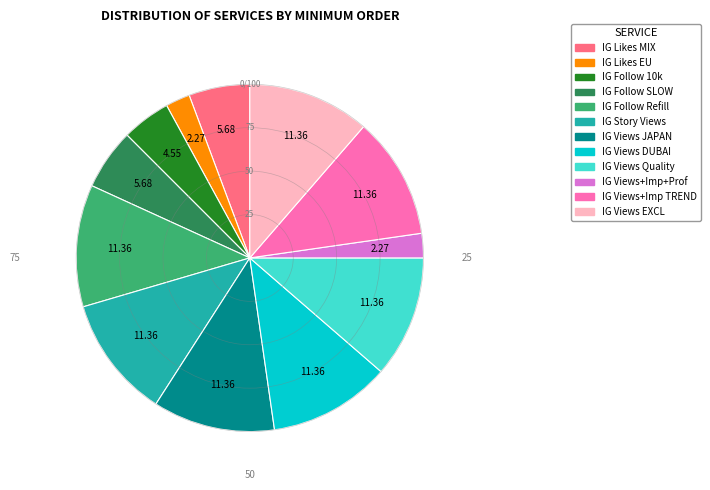

How many segments does this pie chart have?

12